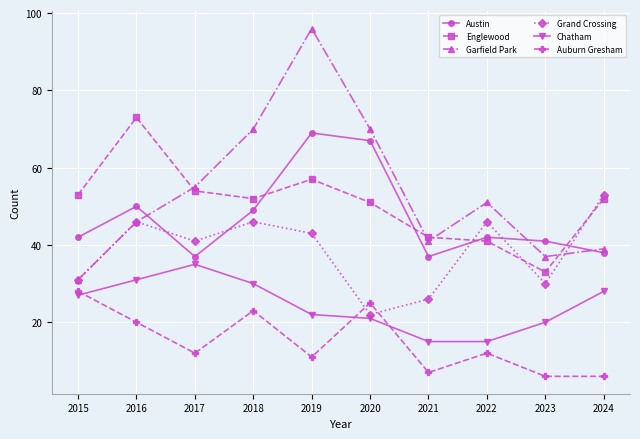

Where is the first local maximum for Austin?

2016